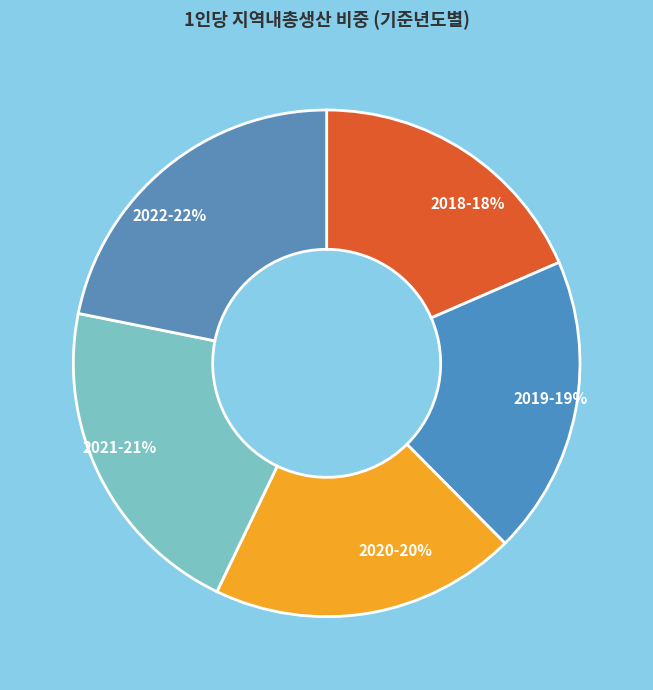

Which has a higher value, 2018 or 2021?

2021